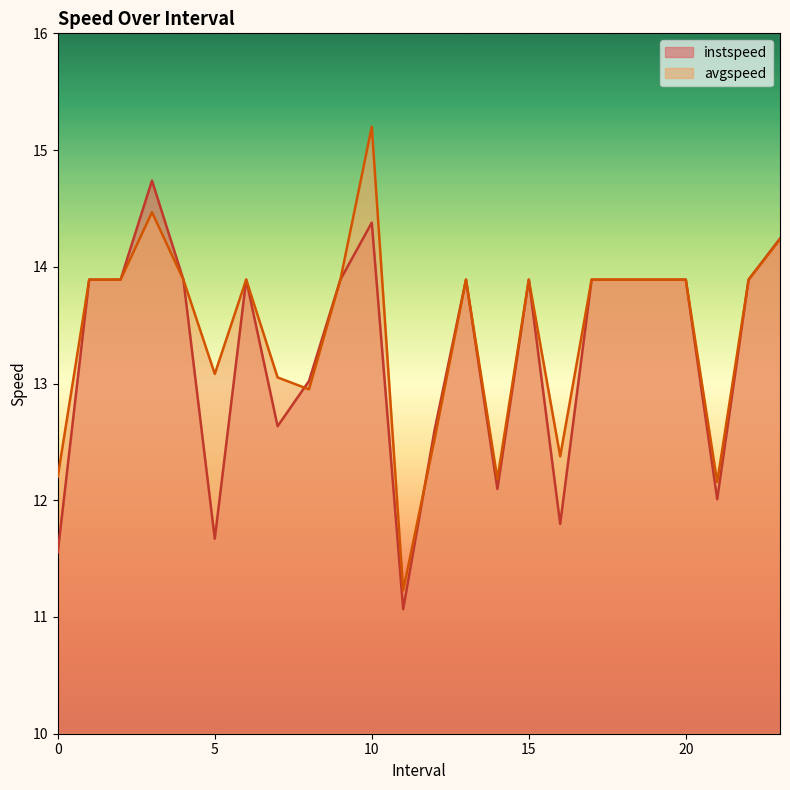

Rank the categories by avgspeed value from highest to lowest.

10.0, 3.0, 23.0, 1.0, 2.0, 4.0, 6.0, 9.0, 13.0, 15.0, 17.0, 18.0, 19.0, 20.0, 22.0, 5.0, 7.0, 8.0, 12.0, 16.0, 0.0, 14.0, 21.0, 11.0